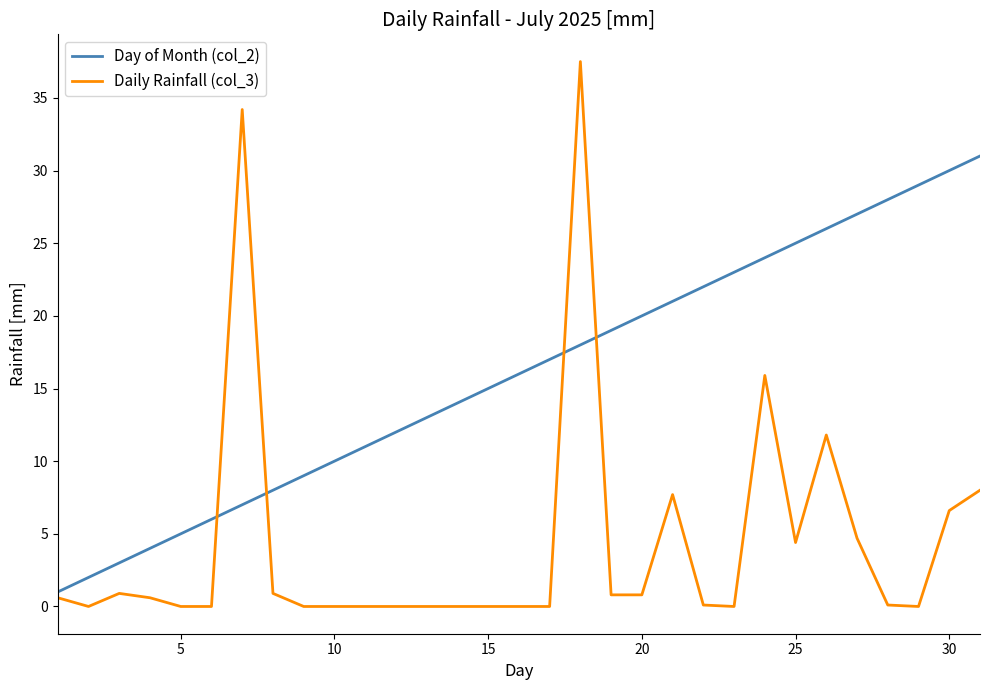

How many times do Daily Rainfall (col_3) and Day of Month (col_2) cross each other?

4